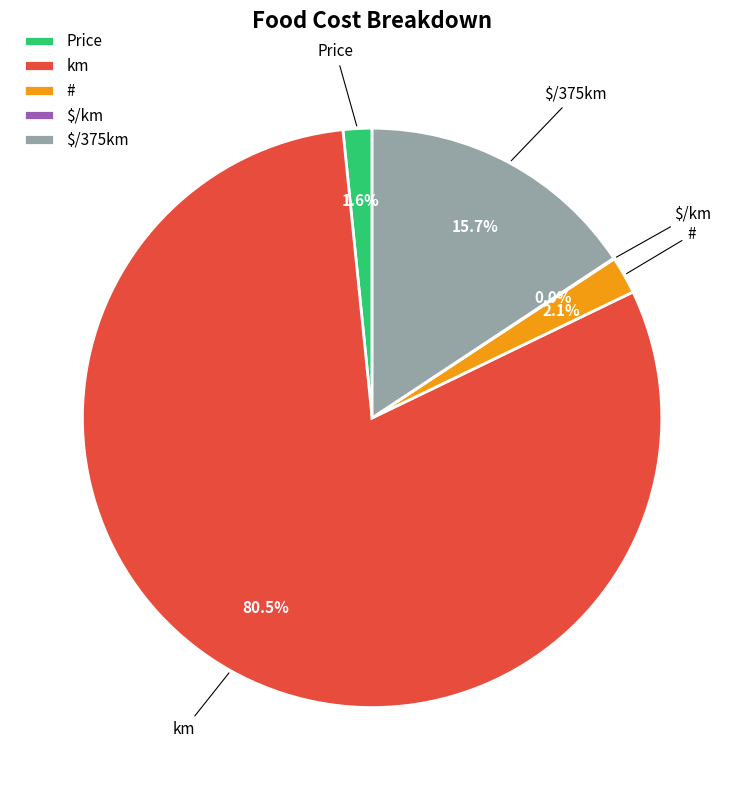

Which category accounts for the majority?

km